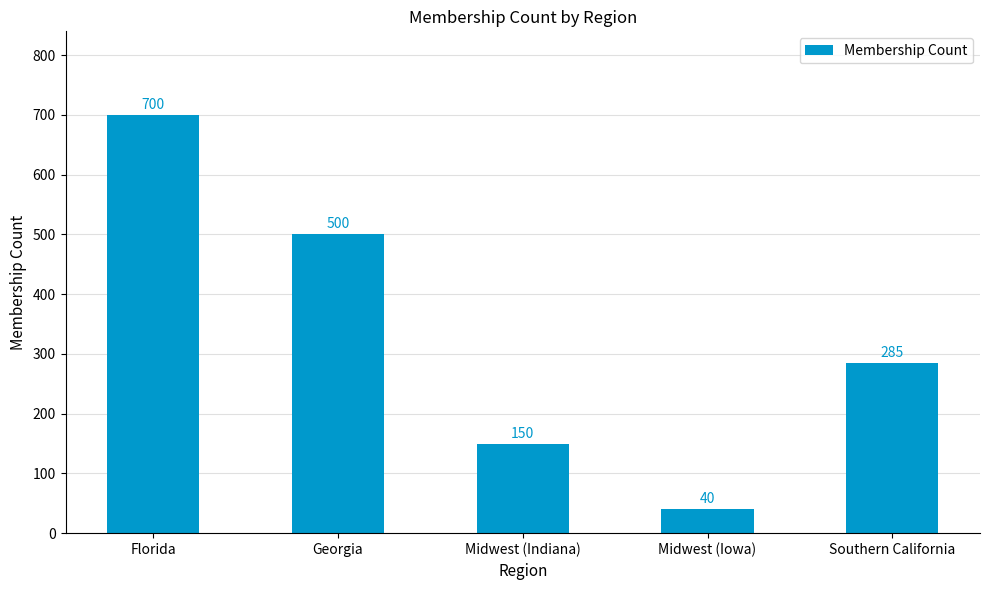

What is the change in value from Midwest (Indiana) to Southern California?

+135